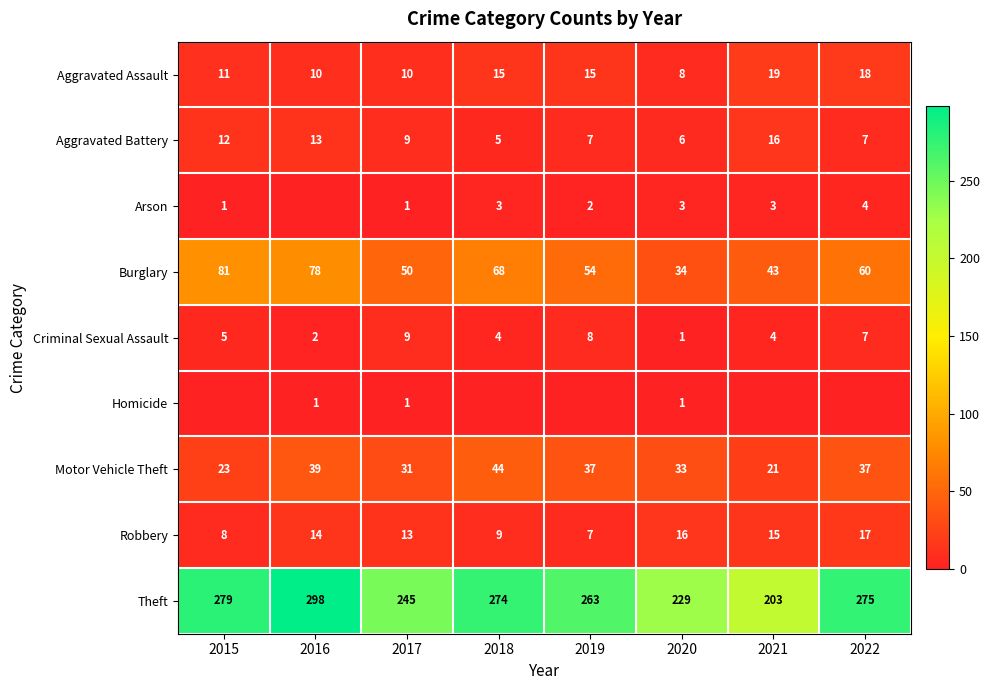

Which has a higher value, 2020 or 2022?

2022